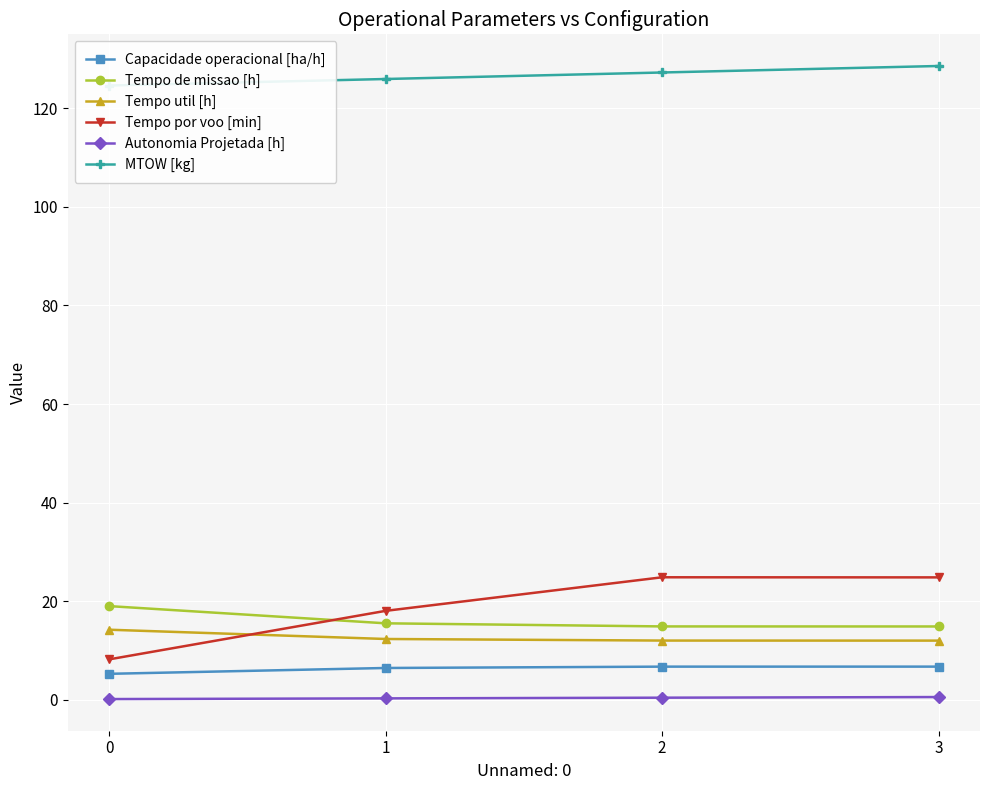

What are all the series names shown in the legend?

Capacidade operacional [ha/h], Tempo de missao [h], Tempo util [h], Tempo por voo [min], Autonomia Projetada [h], MTOW [kg]